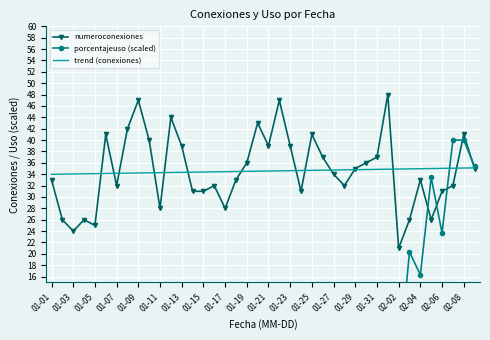

Which series has the largest range (max minus min)?

porcentajeuso (scaled)